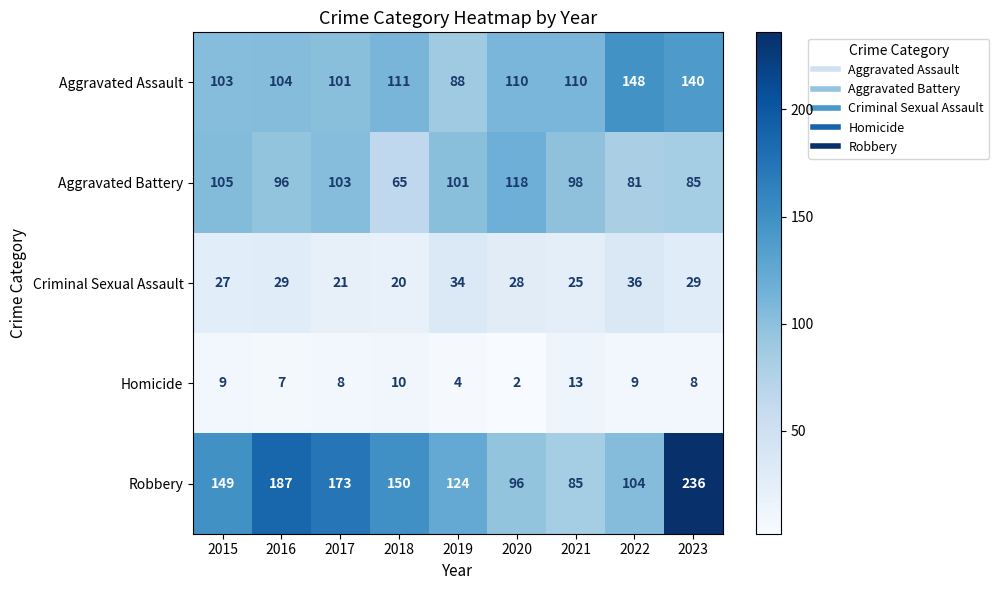

What is the greatest value displayed?

236